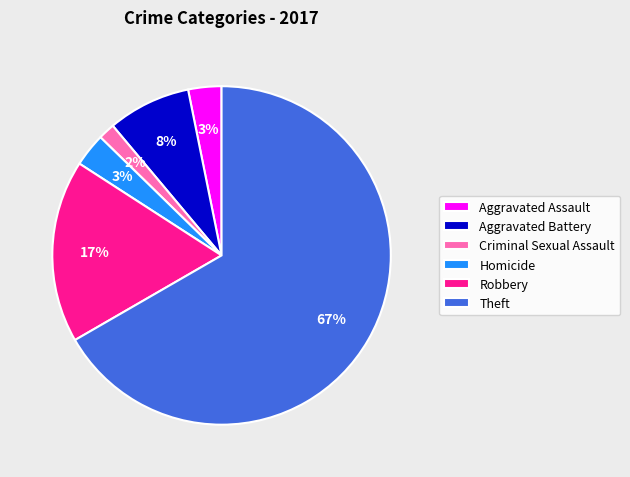

Combined, do Homicide and Aggravated Battery account for over 50%?

No